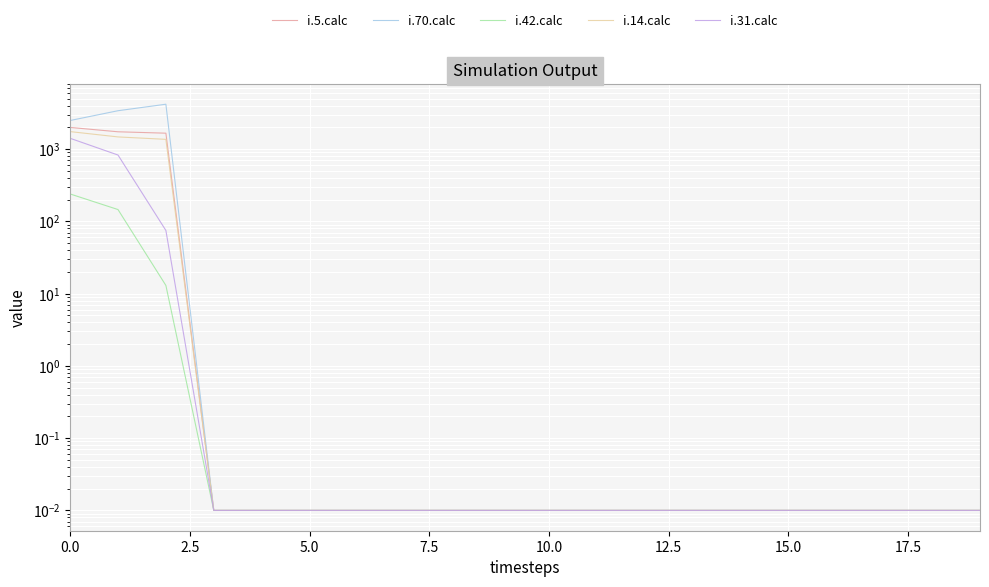

True or false: i.5.calc and i.70.calc intersect in this chart.

False